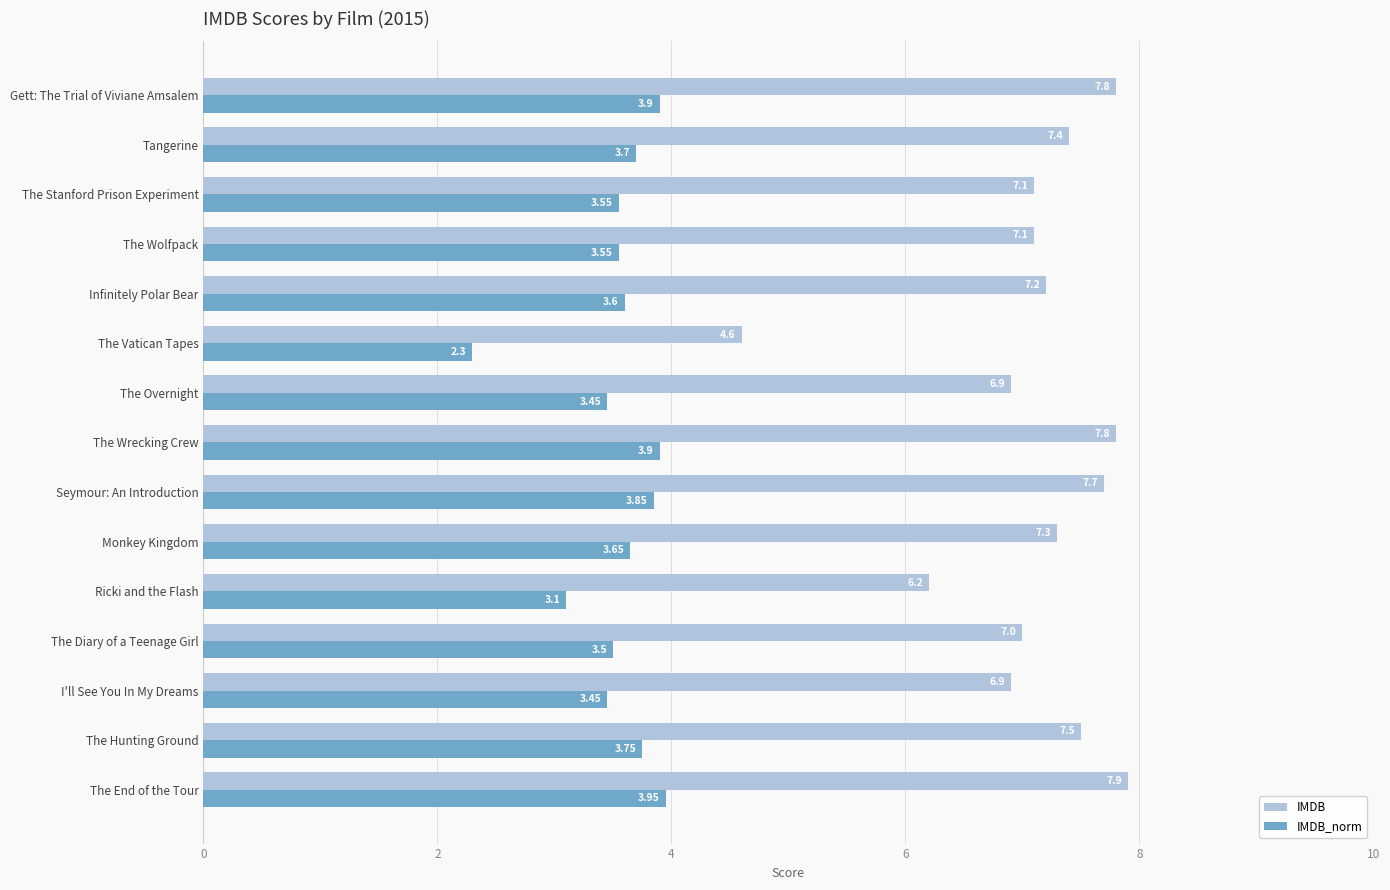

Which category has the lowest value in the IMDB series?

The Vatican Tapes